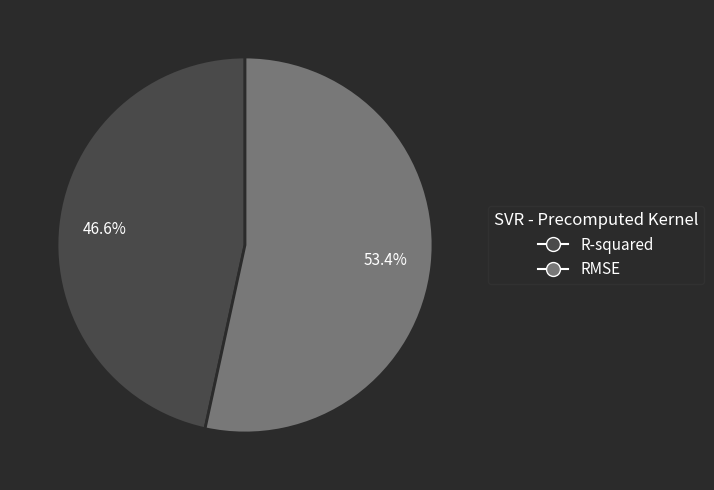

How many segments does this pie chart have?

2